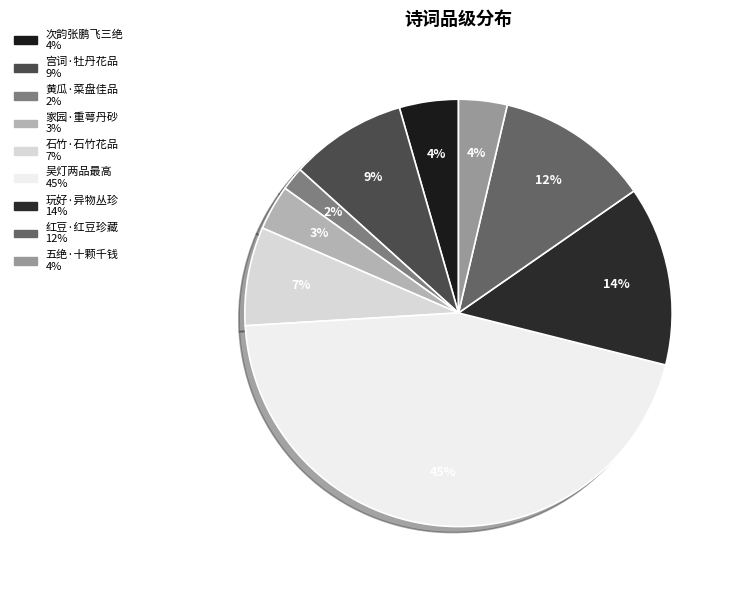

What is the largest slice in the pie chart?

吴灯两品最高